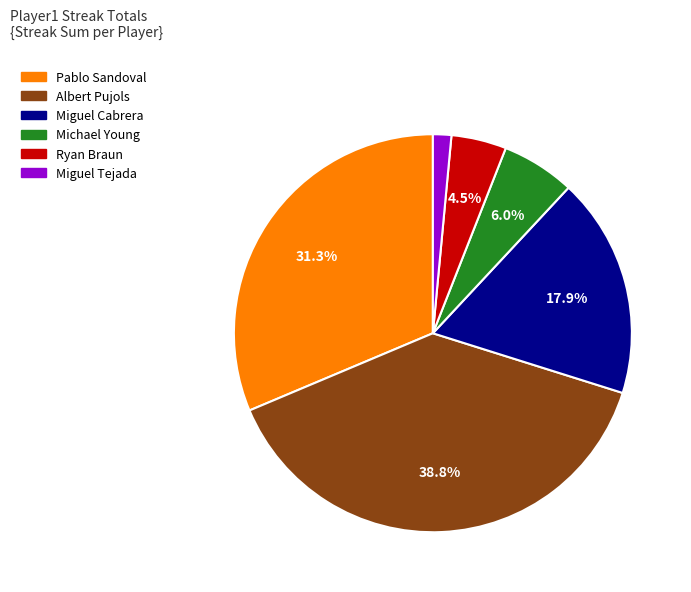

Is there any slice that represents more than half of the pie?

No